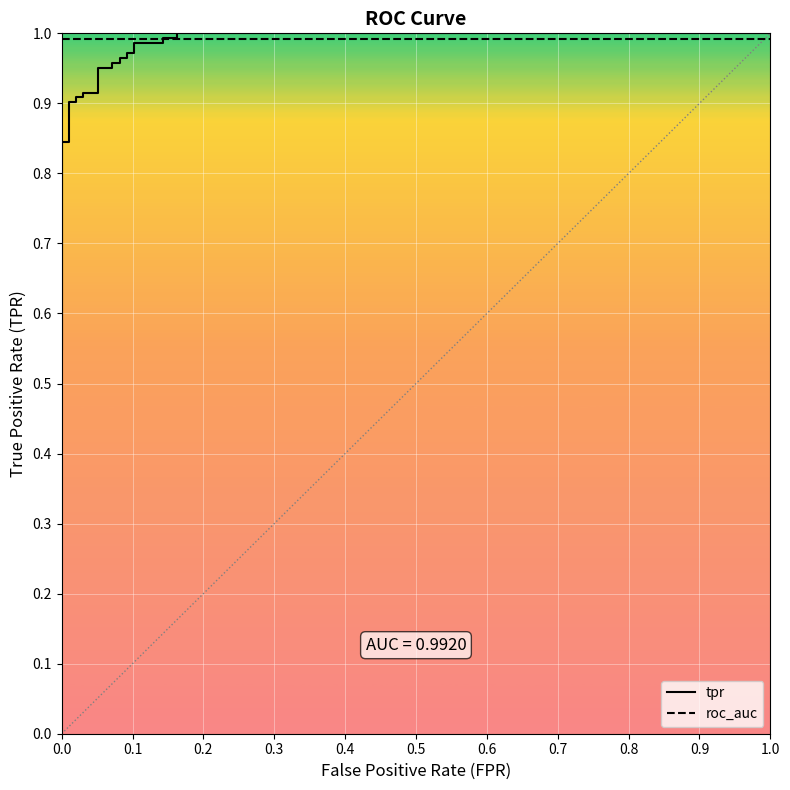

Which series ends up on top after the final intersection of tpr and roc_auc?

tpr